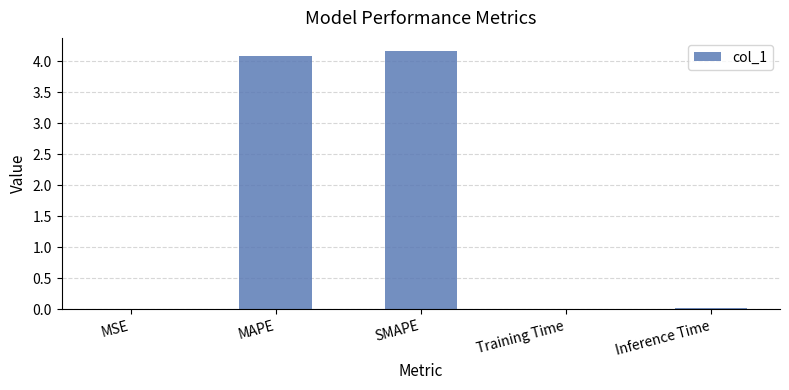

The chart shows a value of 4.2 at SMAPE. True or false?

True